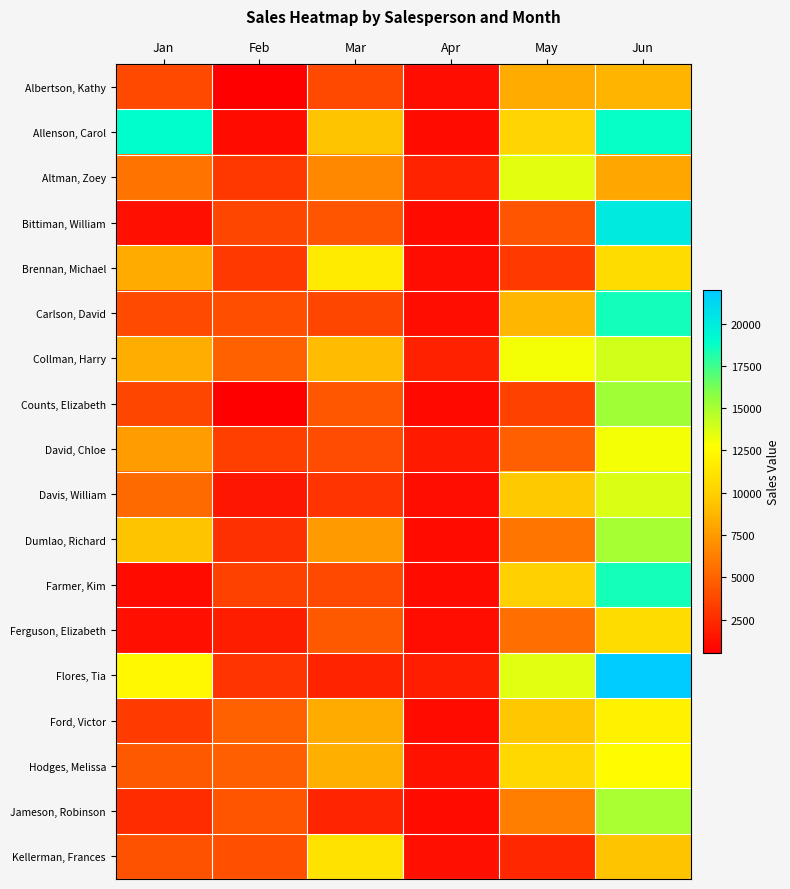

How many categories are shown in the chart?

6